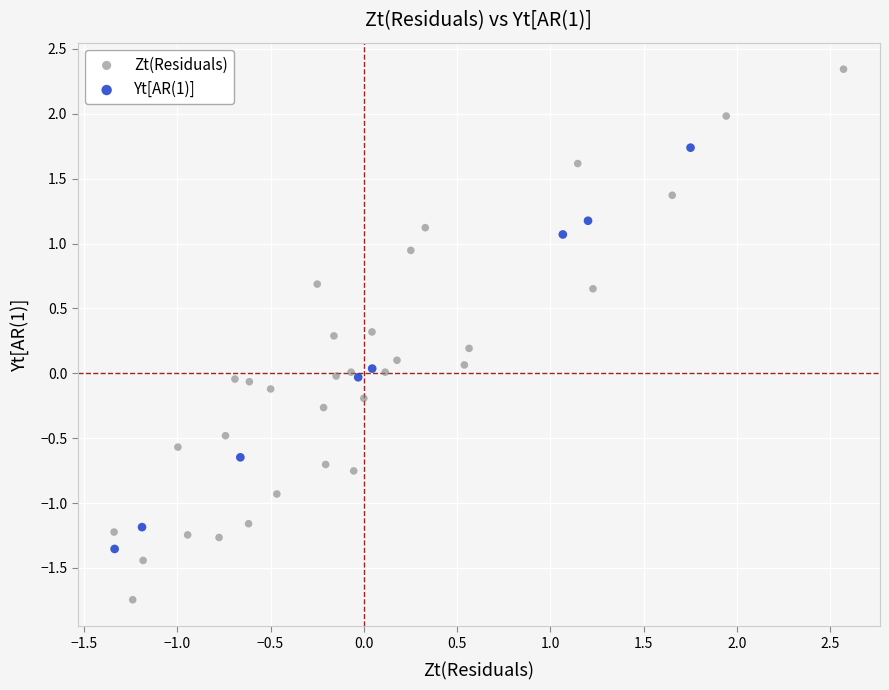

Which series reaches the maximum Y coordinate?

Zt(Residuals)